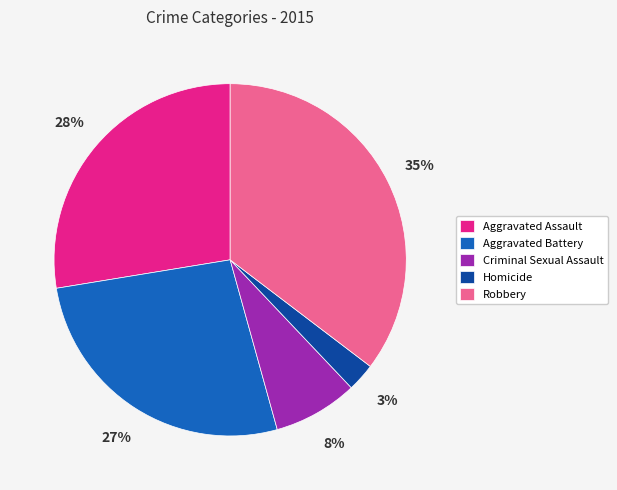

To the nearest percent, what is the average slice percentage?

20%